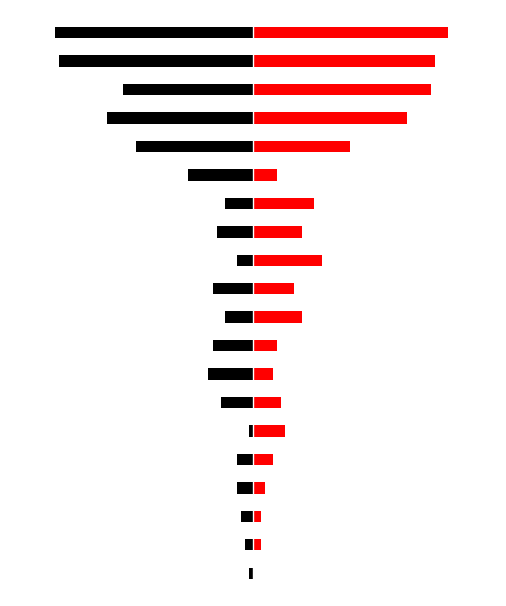

How many data points in 2022 are above 10?

9